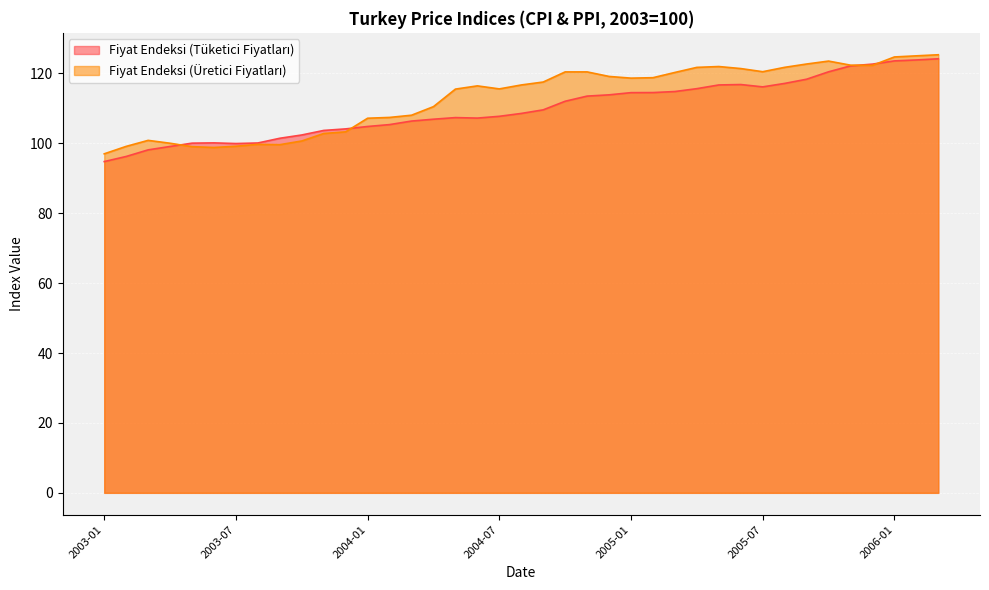

Reading right to left, extract all data points from this chart.

Fiyat Endeksi (Tüketici Fiyatları): 2006-03=124.2	2006-02=123.8	2006-01=123.6	2005-12=122.7	2005-11=122.1	2005-10=120.5	2005-09=118.3	2005-08=117.1	2005-07=116.1	2005-06=116.8	2005-05=116.7	2005-04=115.6	2005-03=114.8	2005-02=114.5	2005-01=114.5	2004-12=113.9	2004-11=113.5	2004-10=112.0	2004-09=109.6	2004-08=108.5	2004-07=107.7	2004-06=107.2	2004-05=107.3	2004-04=106.9	2004-03=106.4	2004-02=105.3	2004-01=104.8	2003-12=104.1	2003-11=103.7	2003-10=102.4	2003-09=101.4	2003-08=100.1	2003-07=99.9	2003-06=100.1	2003-05=100.0	2003-04=99.1	2003-03=98.1	2003-02=96.2	2003-01=94.8
Fiyat Endeksi (Üretici Fiyatları): 2006-03=125.3	2006-02=125.0	2006-01=124.7	2005-12=122.3	2005-11=122.3	2005-10=123.5	2005-09=122.7	2005-08=121.7	2005-07=120.5	2005-06=121.4	2005-05=122.0	2005-04=121.7	2005-03=120.3	2005-02=118.8	2005-01=118.6	2004-12=119.1	2004-11=120.4	2004-10=120.4	2004-09=117.5	2004-08=116.7	2004-07=115.6	2004-06=116.4	2004-05=115.5	2004-04=110.5	2004-03=108.0	2004-02=107.4	2004-01=107.2	2003-12=103.3	2003-11=102.8	2003-10=100.7	2003-09=99.6	2003-08=99.7	2003-07=99.2	2003-06=98.8	2003-05=99.0	2003-04=100.0	2003-03=100.8	2003-02=99.1	2003-01=97.0